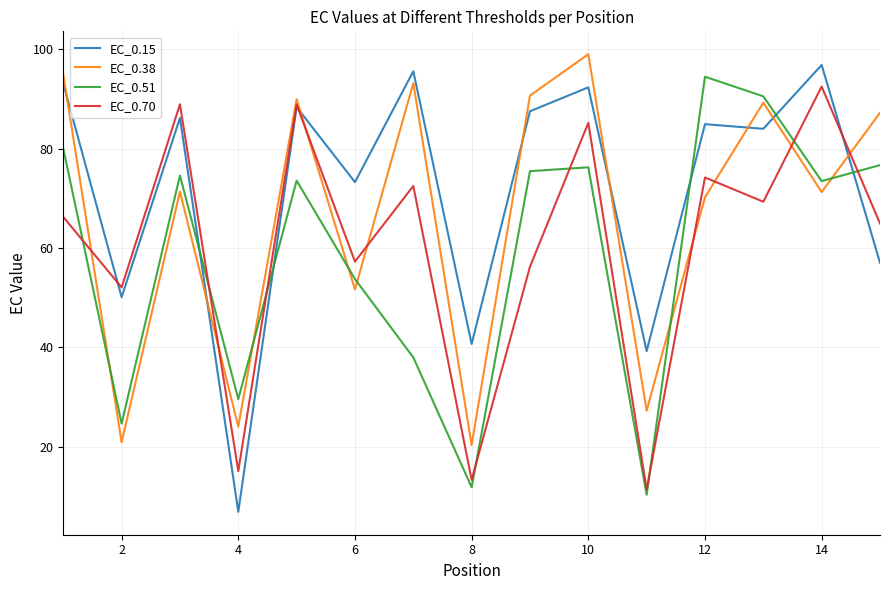

What are all the series names shown in the legend?

EC_0.15, EC_0.38, EC_0.51, EC_0.70